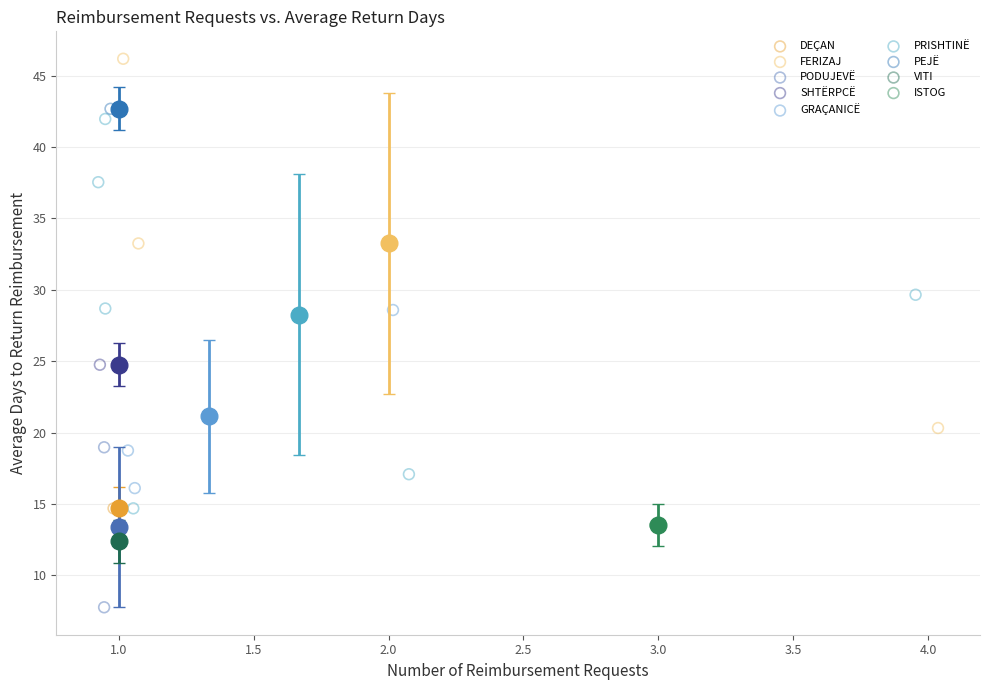

Which series reaches the maximum Y coordinate?

FERIZAJ